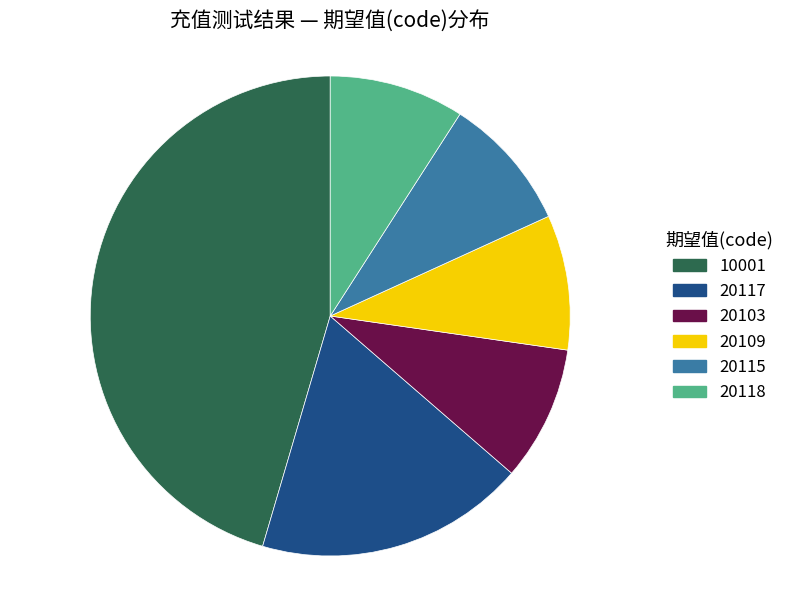

Which category has the biggest portion of the pie?

10001